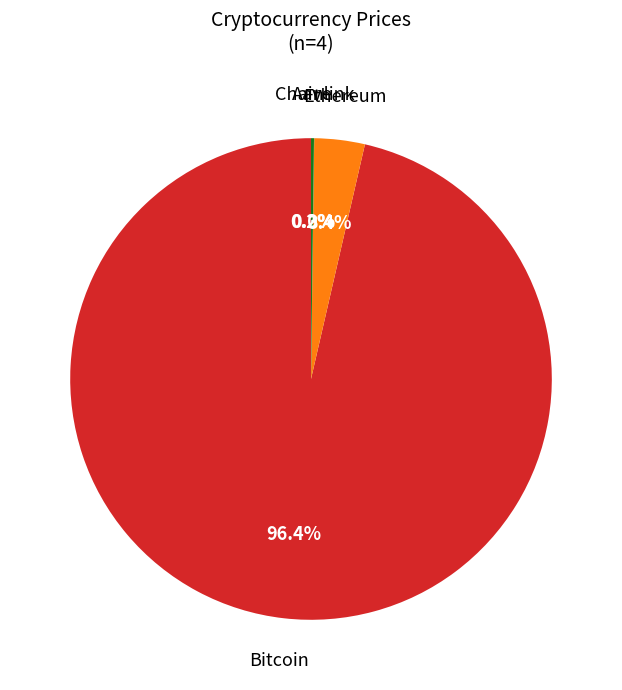

Is there a majority slice in this chart?

Yes